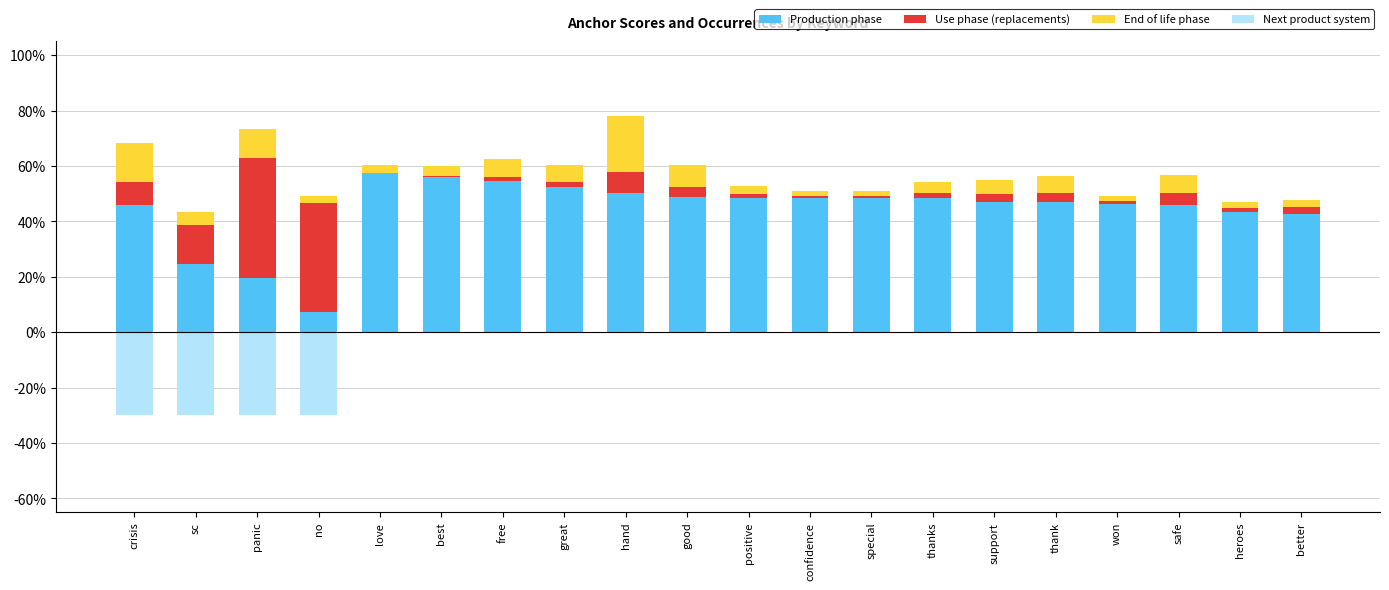

Which has a higher value, special or free?

free